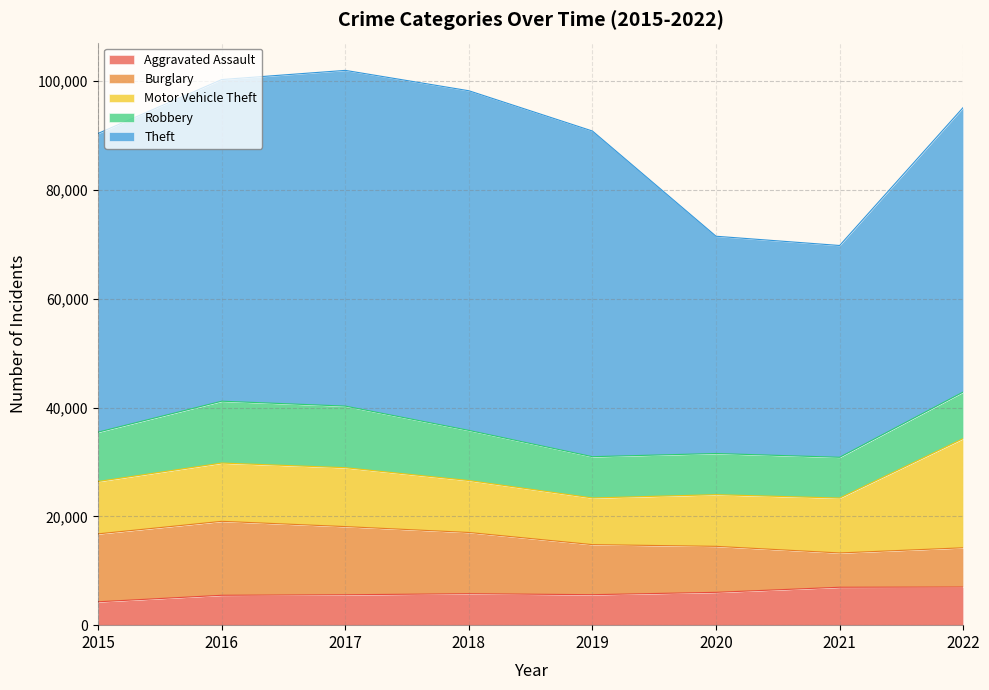

How many values in the Burglary series exceed 11255?

3